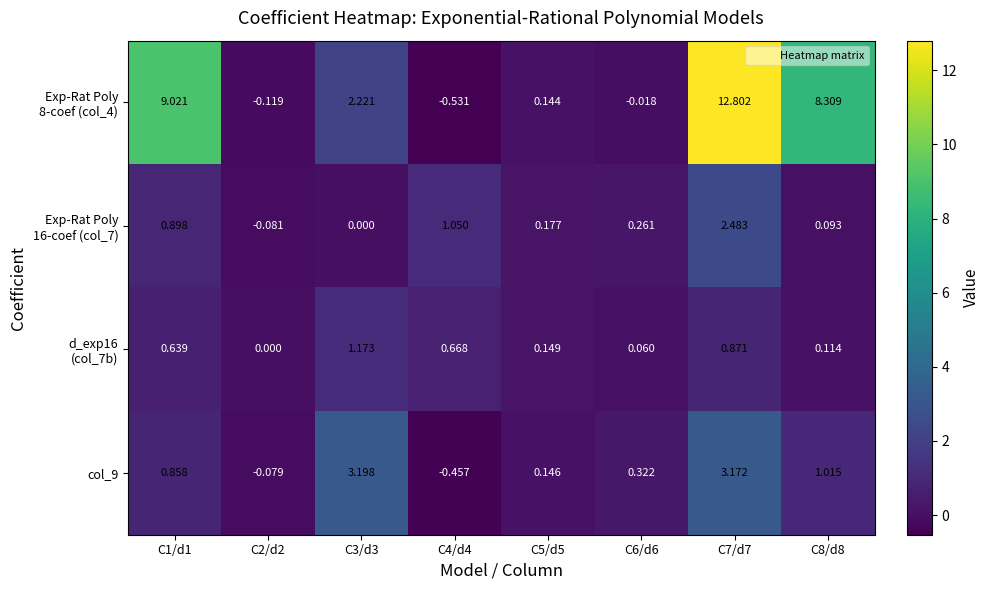

Between C6/d6 and C7/d7, which series saw the biggest shift?

Exp-Rat Poly 8-coef (col_4)